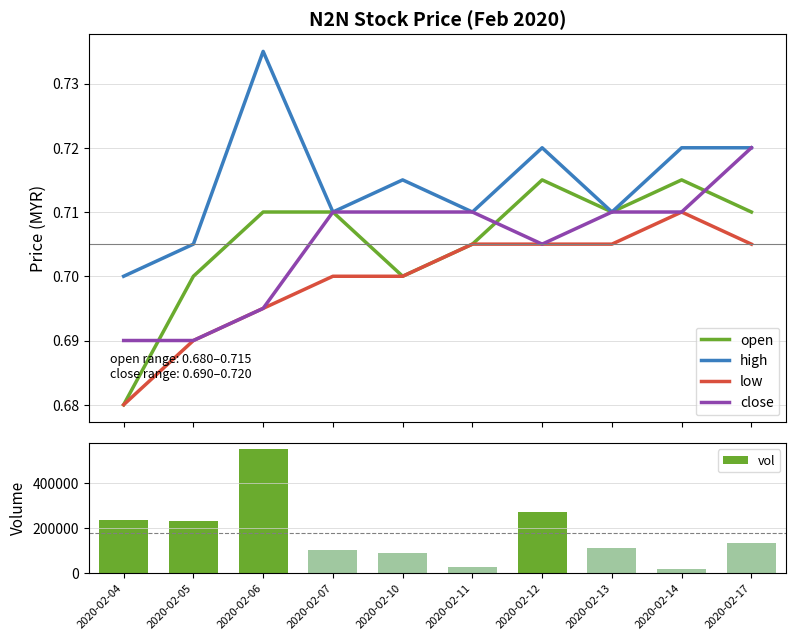

What is the value of the high bar at the 7th from the left?

0.7